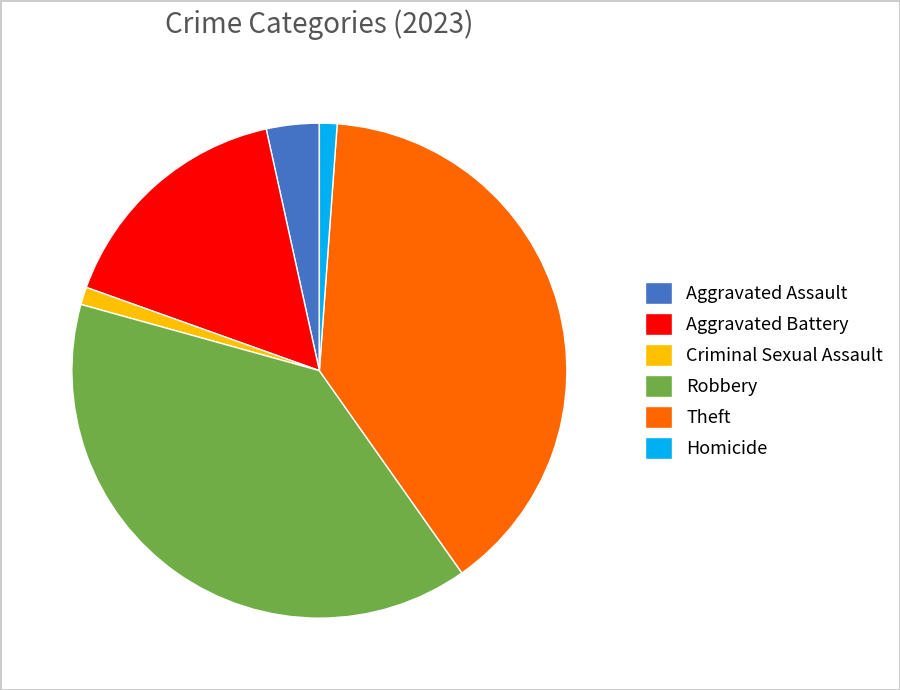

True or false: Theft accounts for 34% of the total.

False